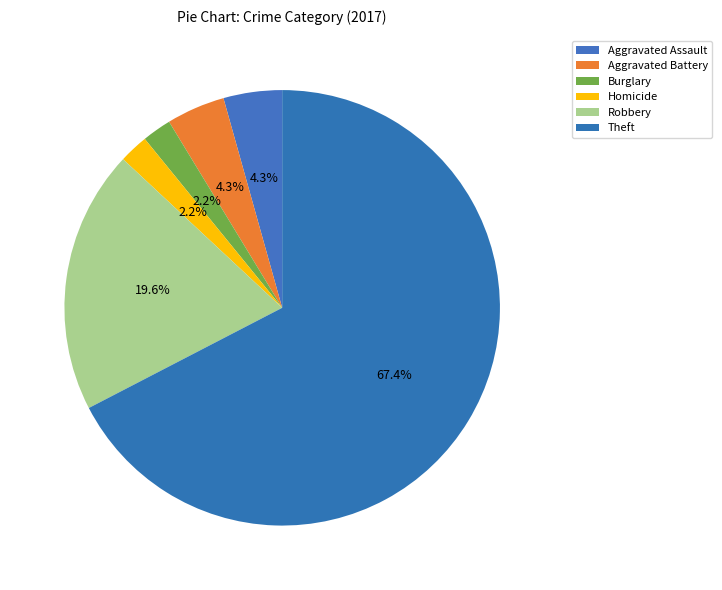

To the nearest percent, what is the difference between the largest and smallest slice percentages?

65%